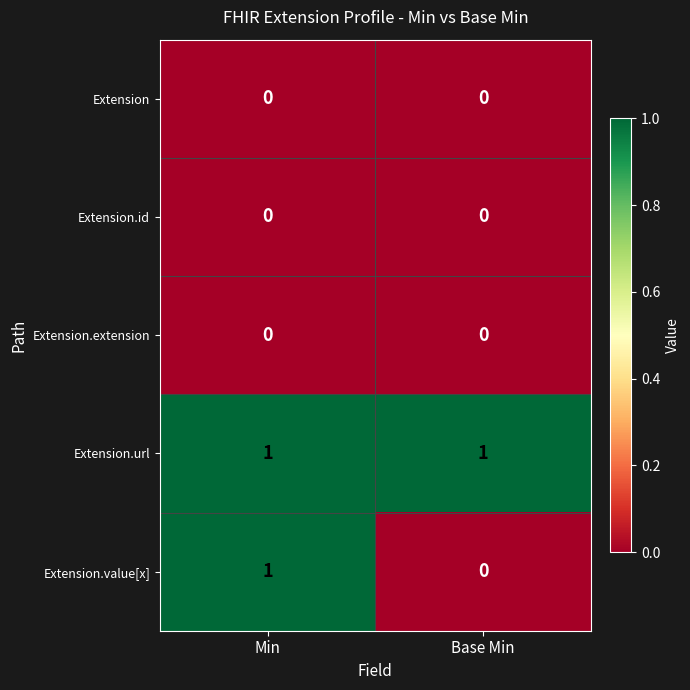

How many categories are shown in the chart?

2